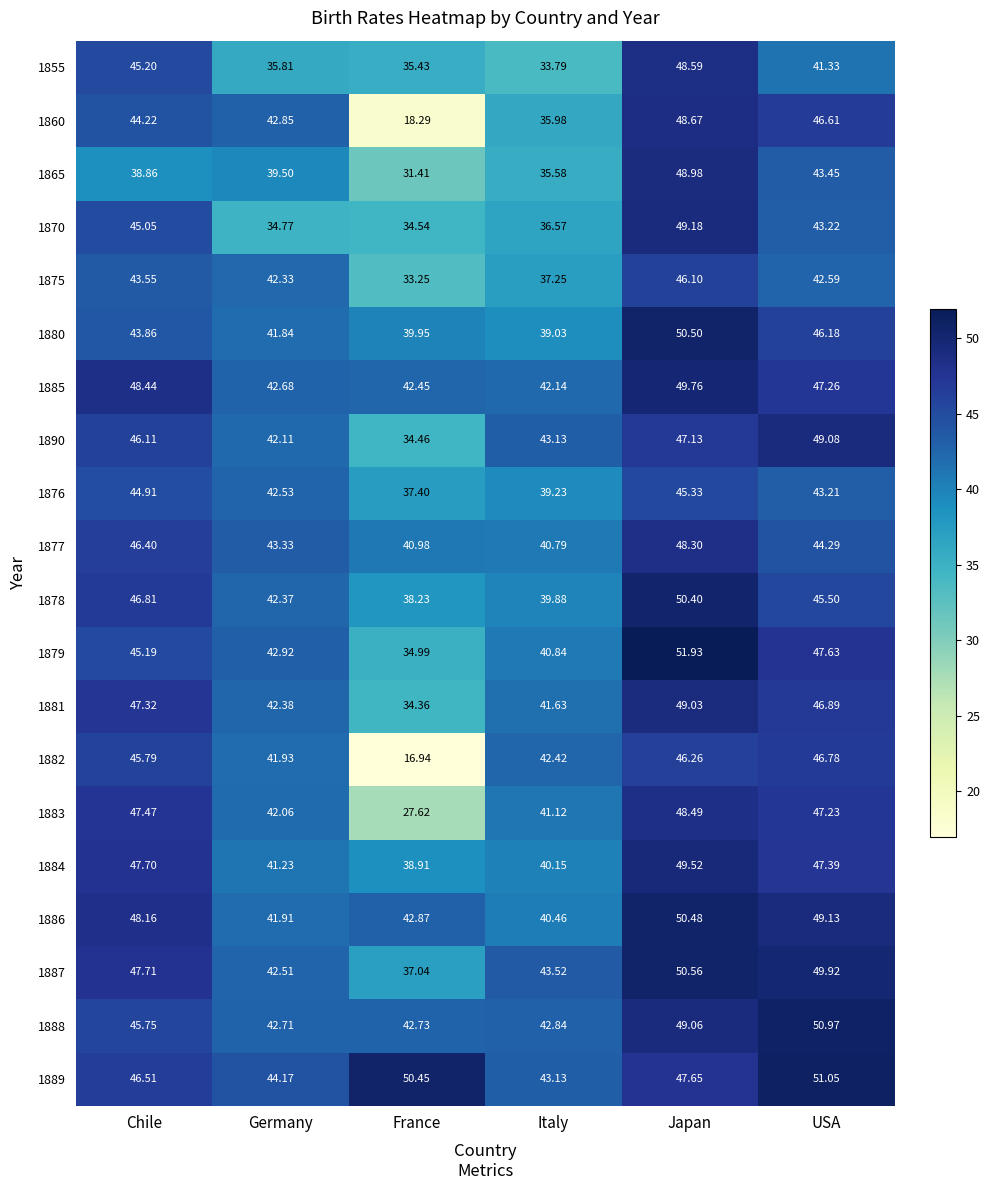

At how many categories does at least one series exceed 41?

6